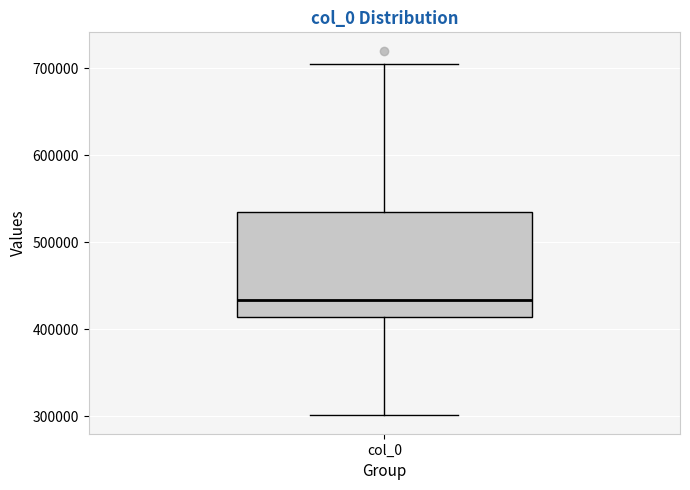

Where does the median line of the box for col_0 sit on the y-axis? The values are not printed on the chart, so give them approximately, as read against the axis.

430000